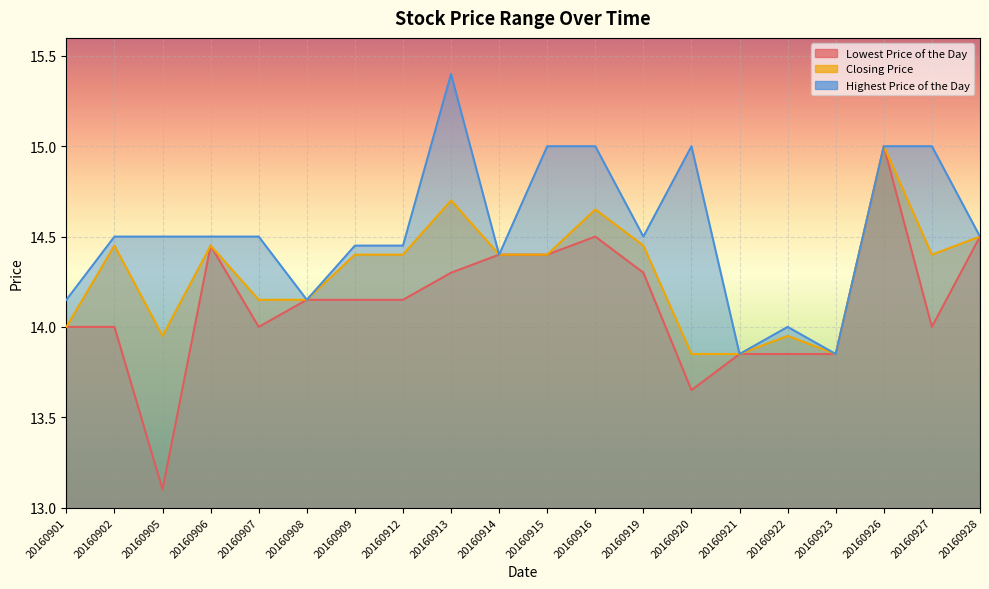

What is the difference between the maximum and minimum values in the Lowest Price of the Day series?

1.9